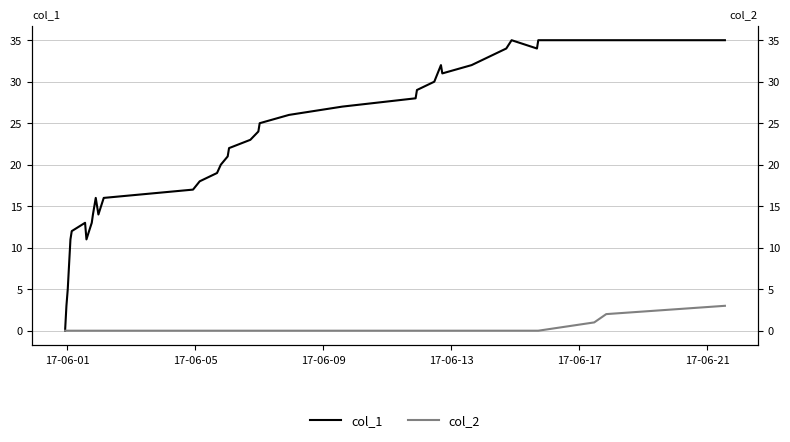

At which label does col_2 reach its minimum?

17-06-01